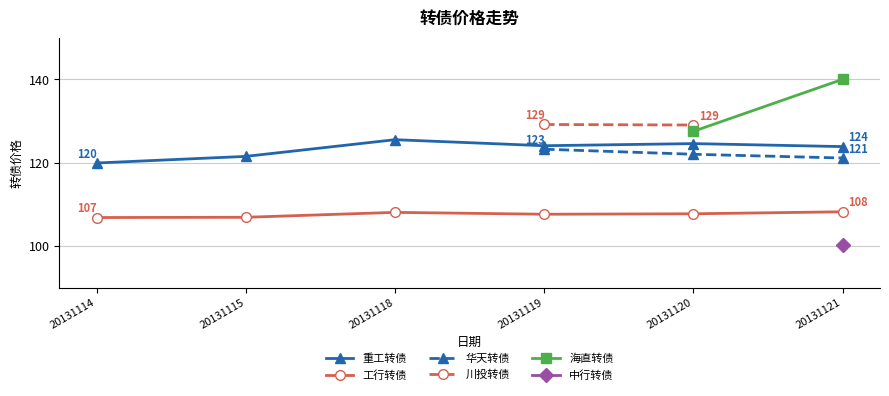

True or false: 海直转债 has more than 0 interior local peaks.

False